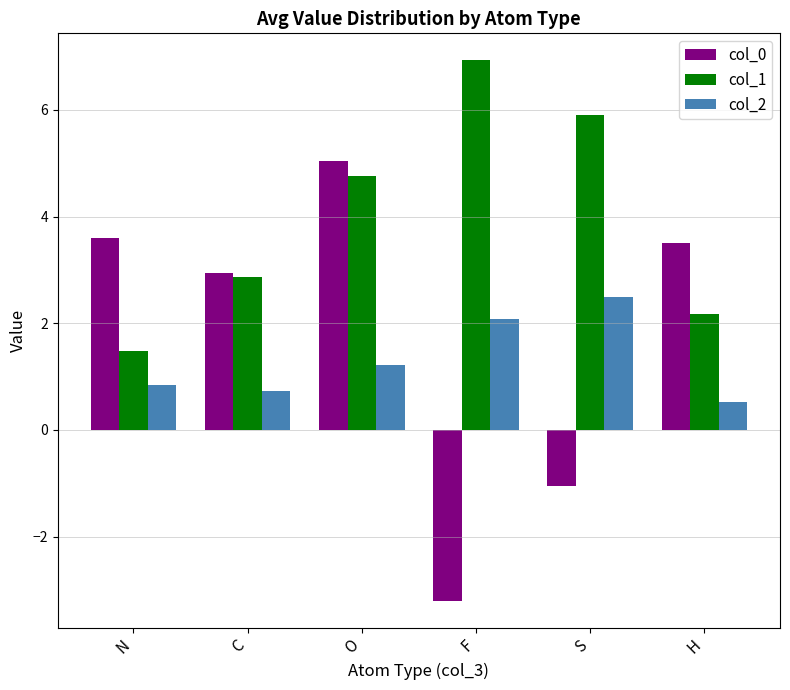

True or false: col_0 has a value of 0.7 at C.

False